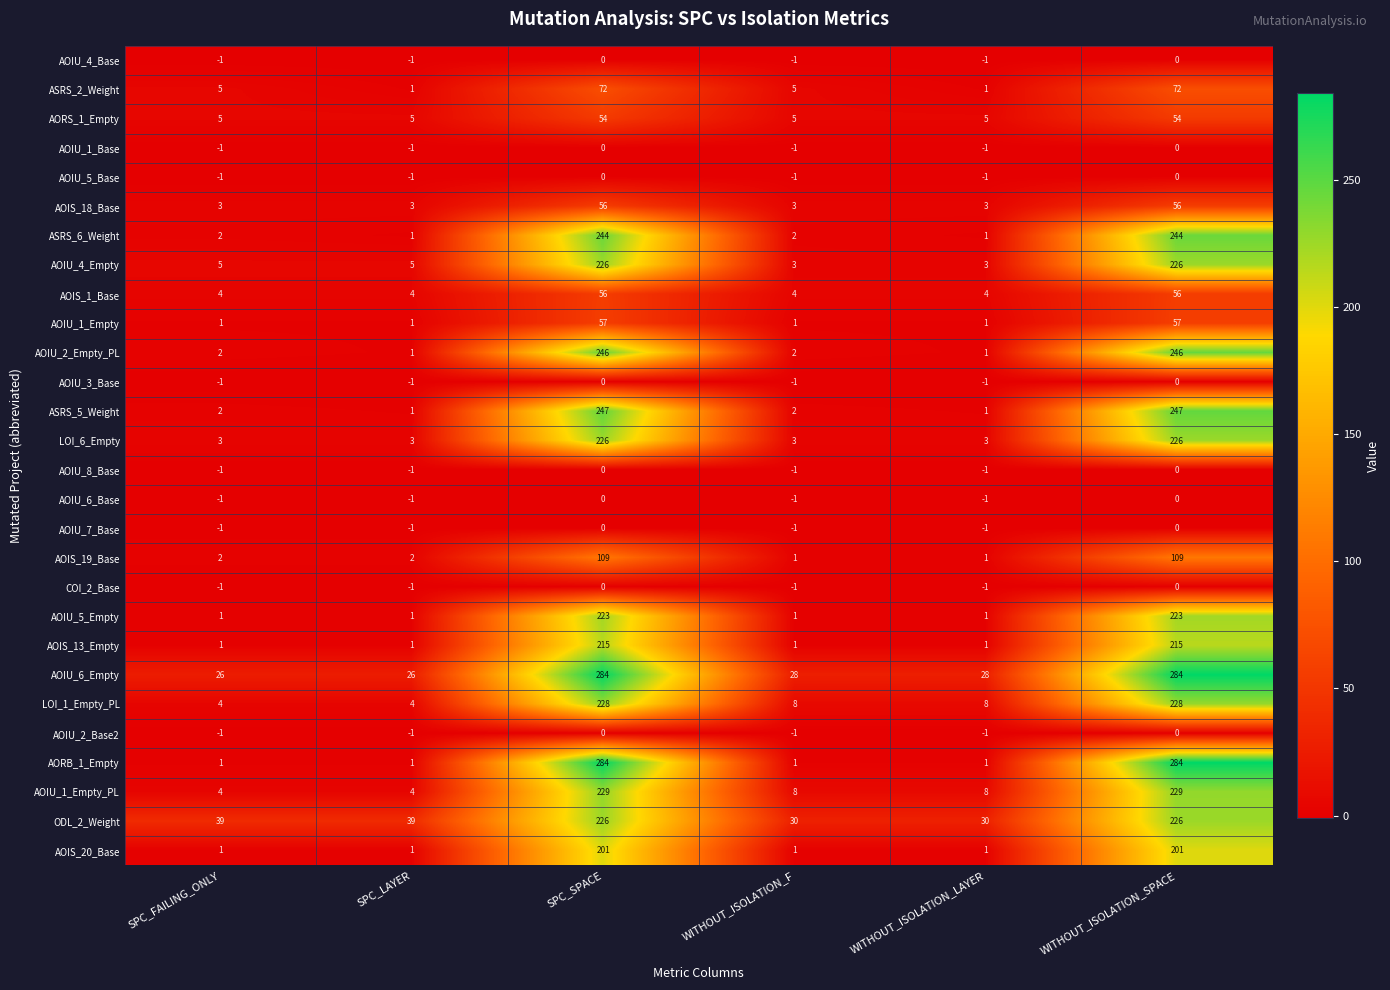

Is the value of AOIU_1_Empty_PL at SPC_FAILING_ONLY greater than the value of AOIS_13_Empty at SPC_FAILING_ONLY?

Yes